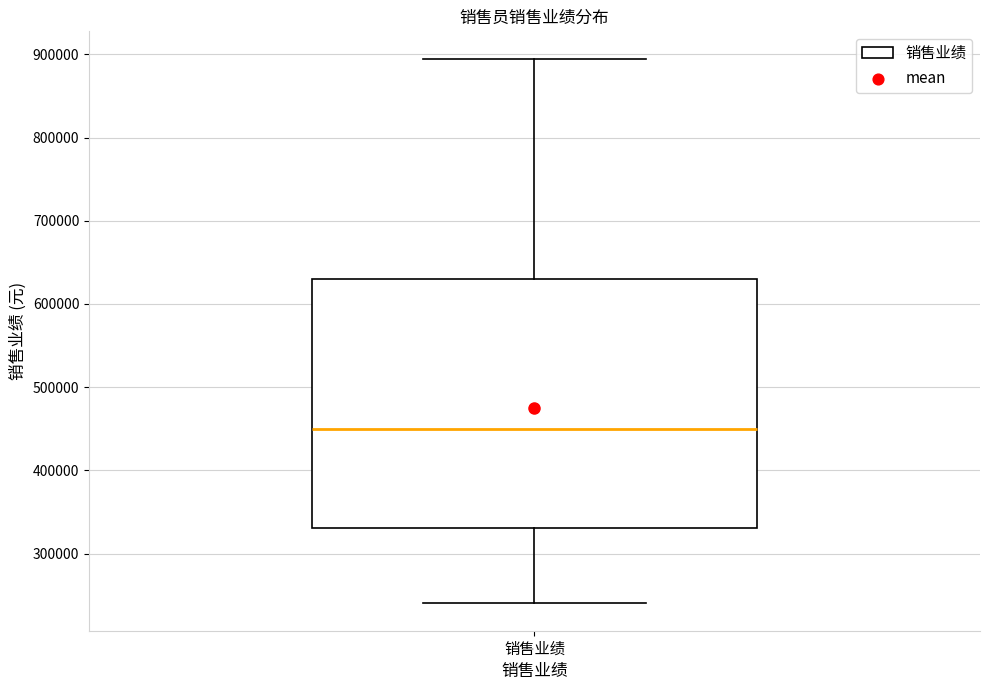

Transcribe this box plot: give where the median line is, the range the box spans, and where the two whiskers end, as read against the y-axis. The values are not printed on the chart, so give them approximately, as read against the axis.

median 450000, box 330000 to 630000, whiskers 240000 to 900000